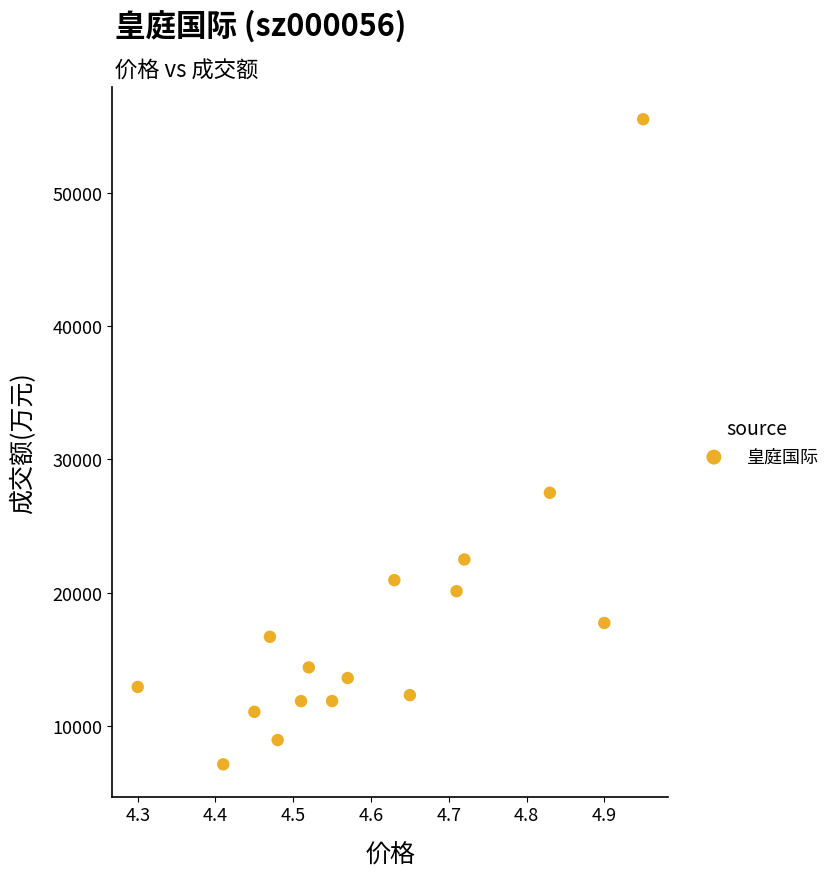

What Y value in the scatter plot is closest to 31315?

27492